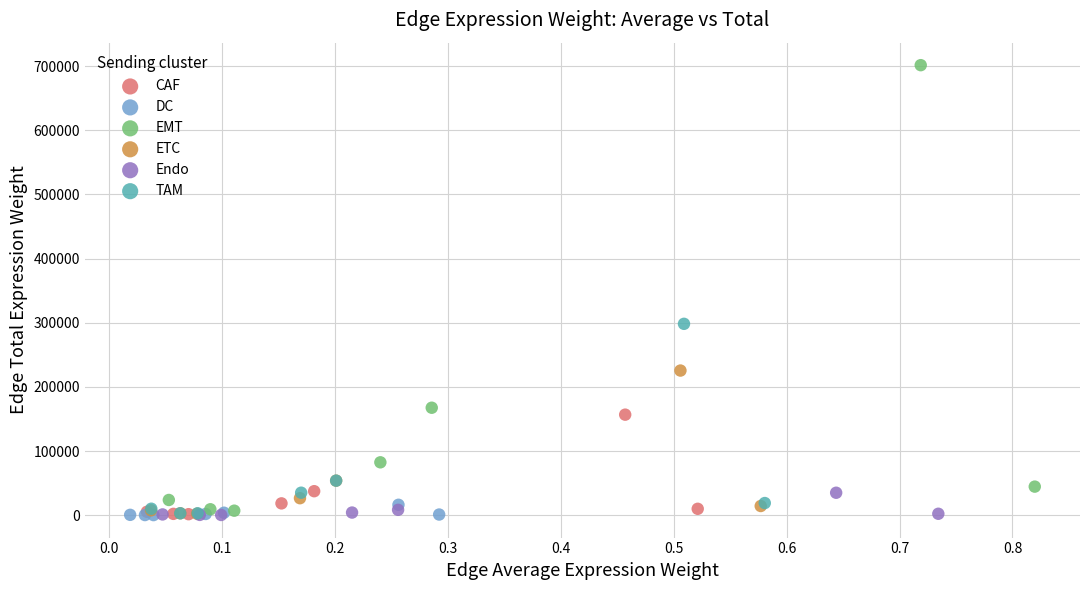

Which series reaches the maximum Y coordinate?

EMT